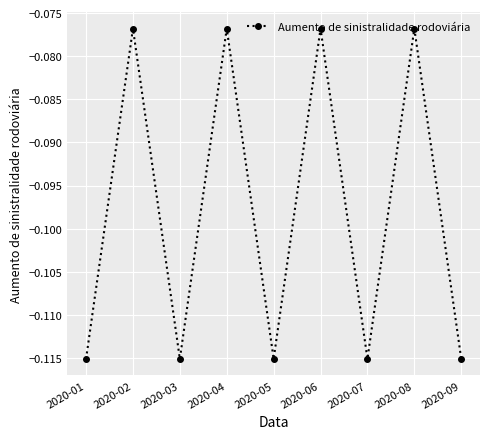

At which category does the data reach its first local peak?

2020-02